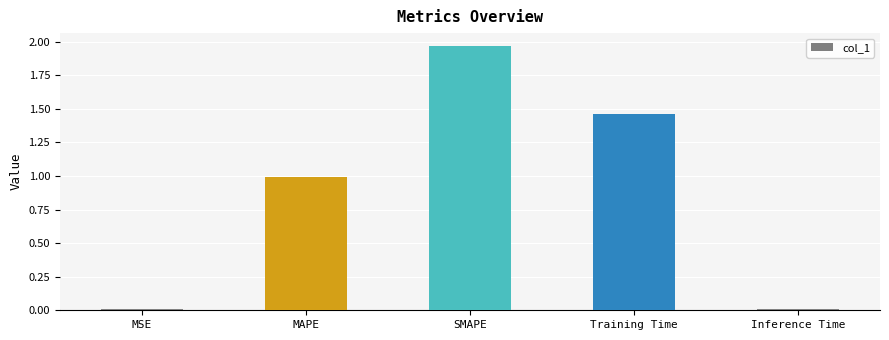

At which category does the chart reach its peak across all series?

SMAPE